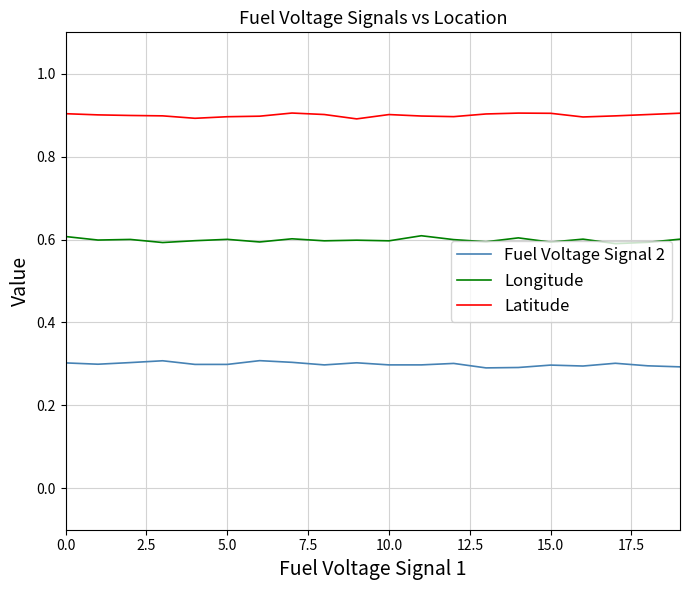

What is the highest value of the Longitude series?

0.6